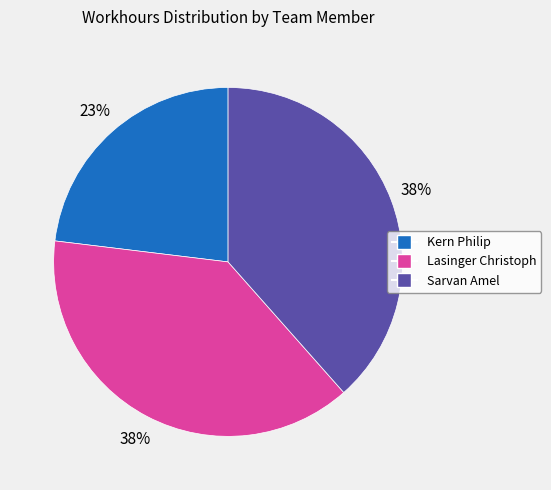

To the nearest percent, what is the combined percentage of Sarvan Amel and Kern Philip?

62%